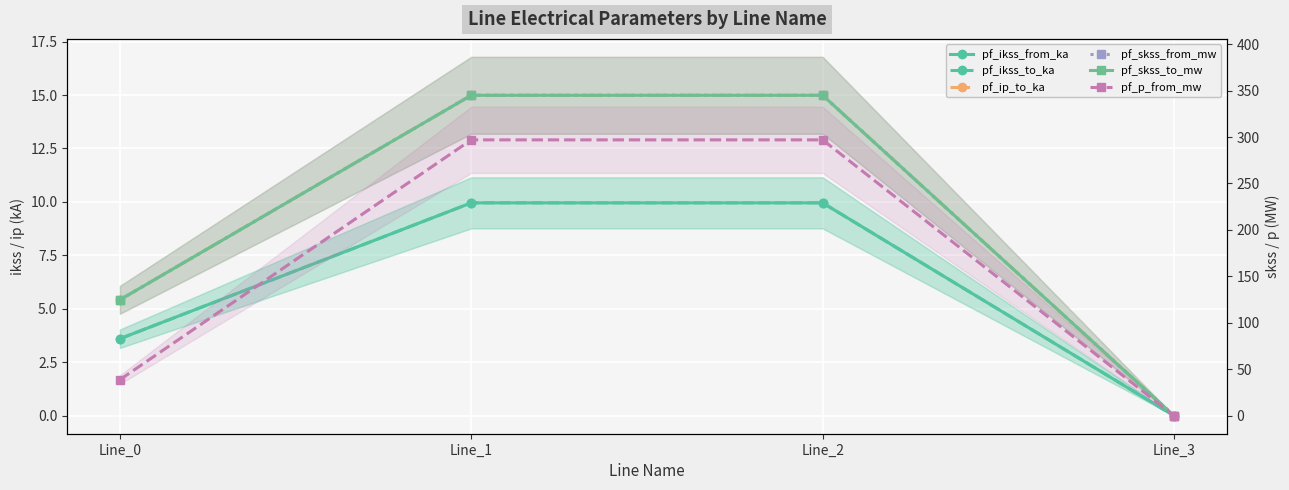

Is it true that pf_ikss_to_ka equals 10.0 at Line_2?

True